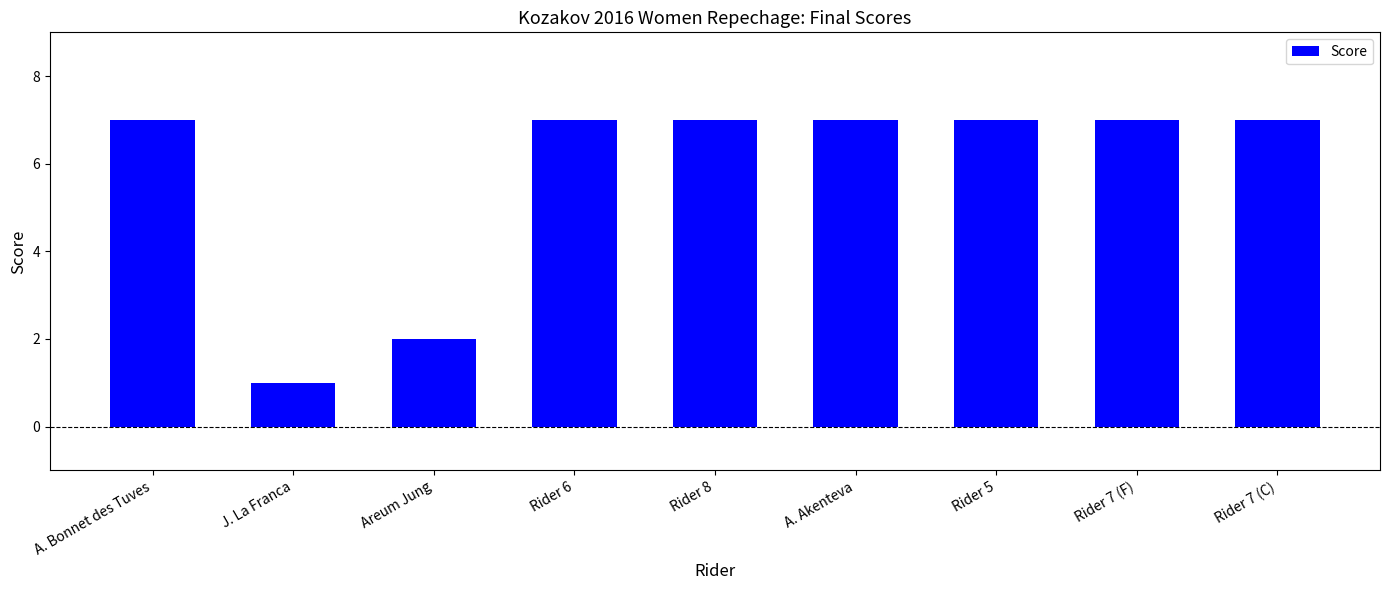

What is the label of the 4th bar from the left?

Rider 6